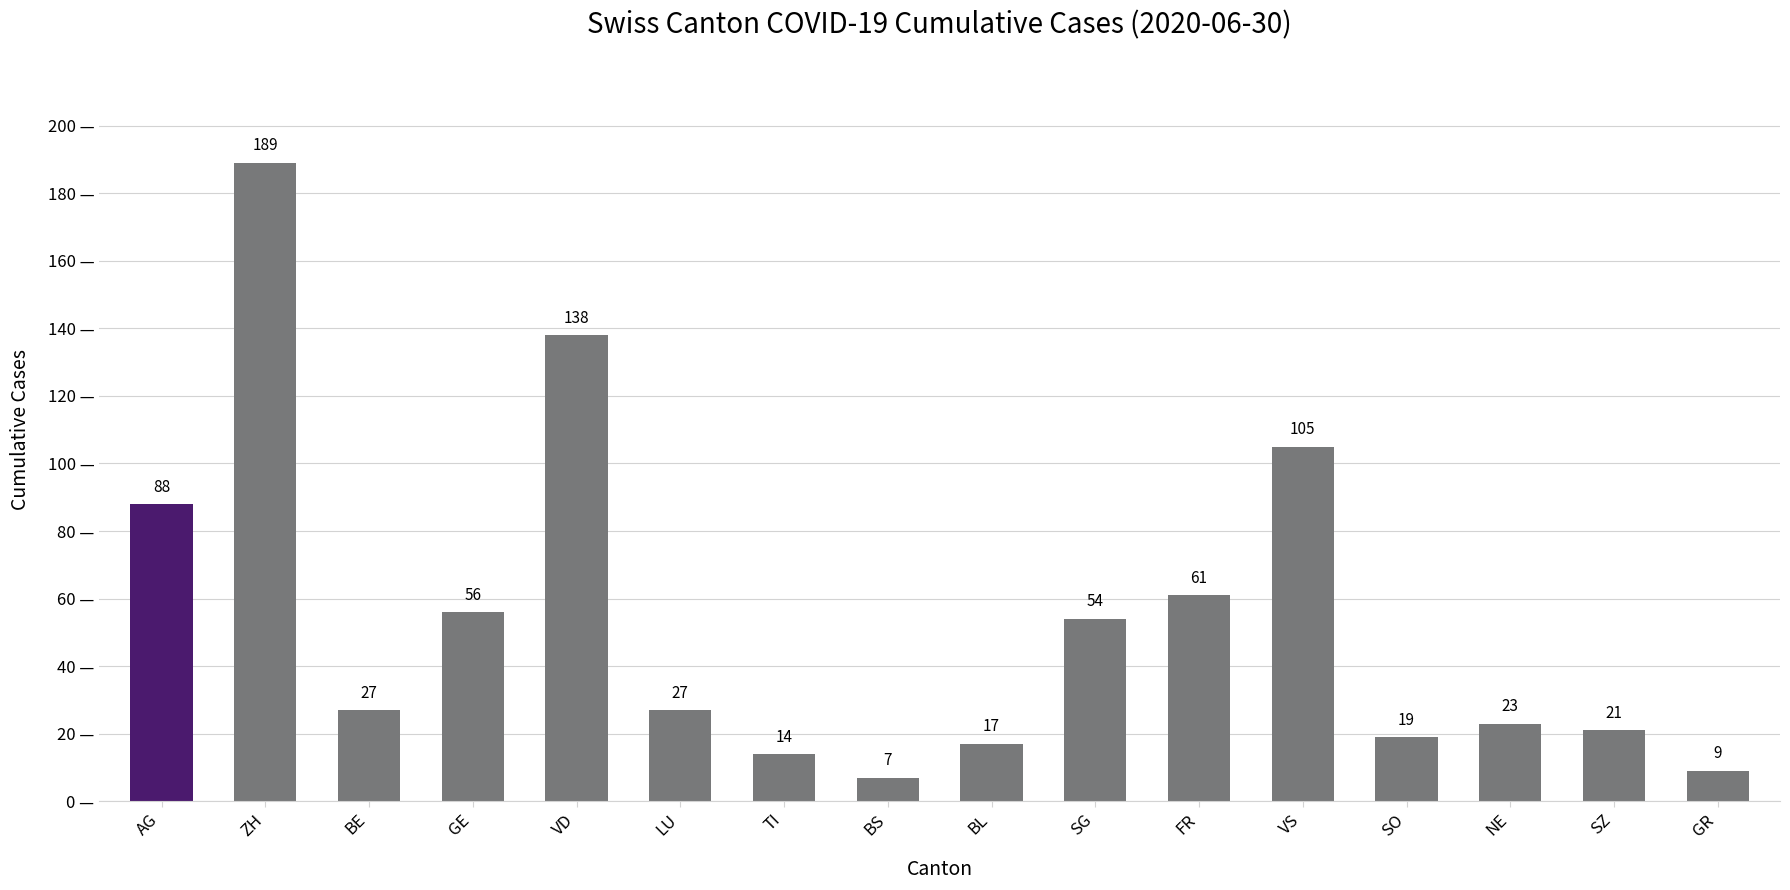

What is the average value?

53